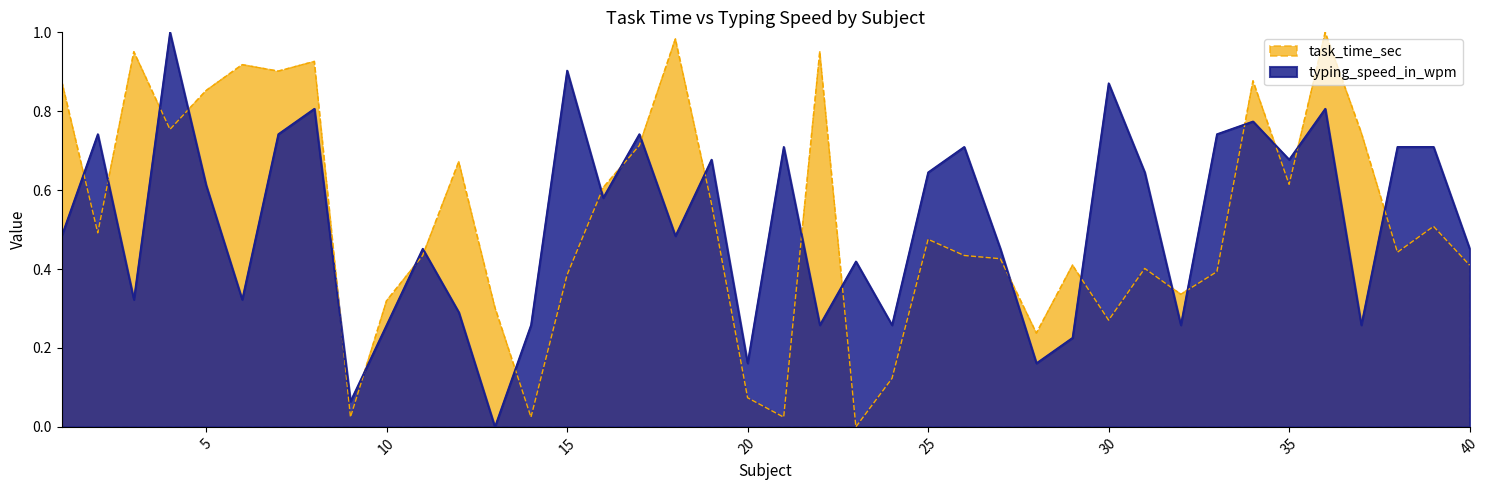

At which category does the chart reach its peak across all series?

36